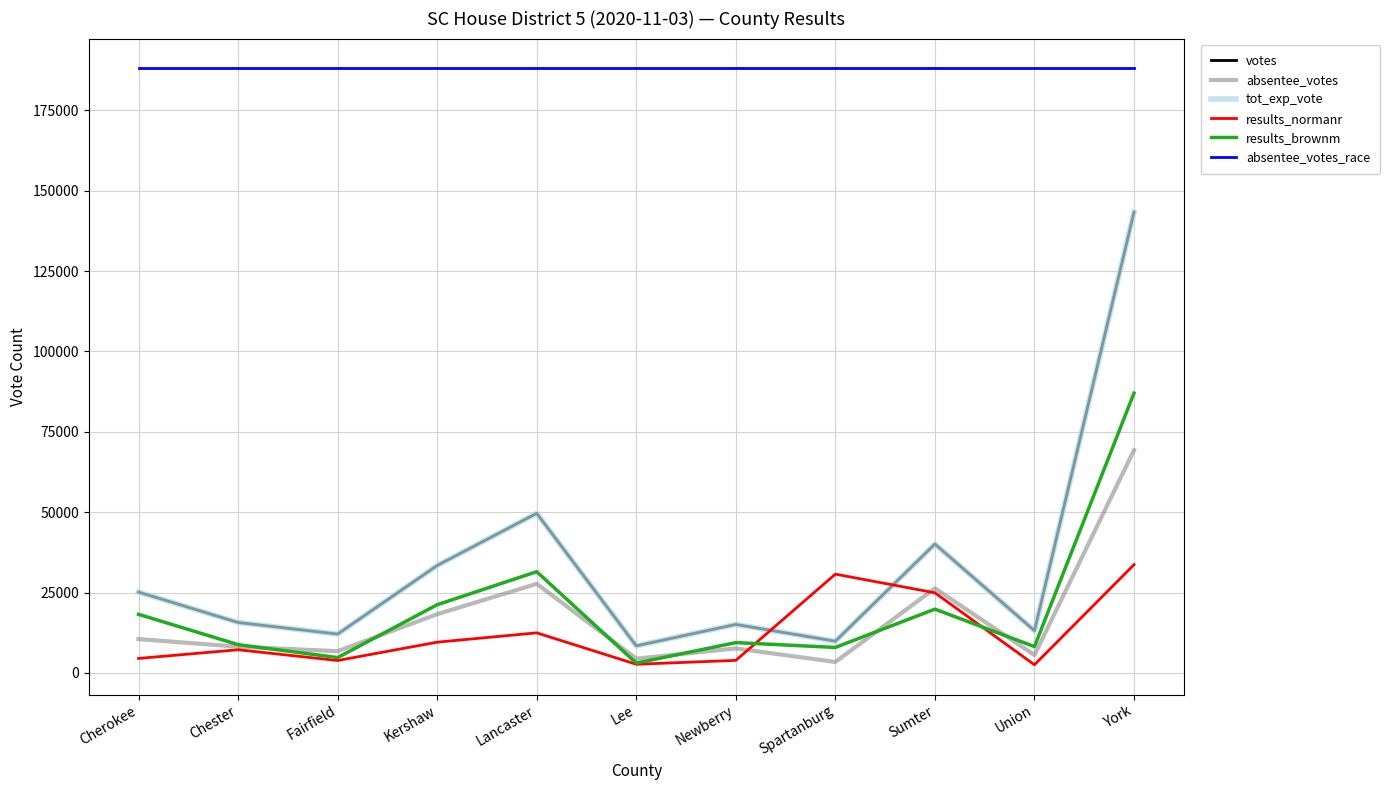

Does the chart display data point markers on the line(s)?

No